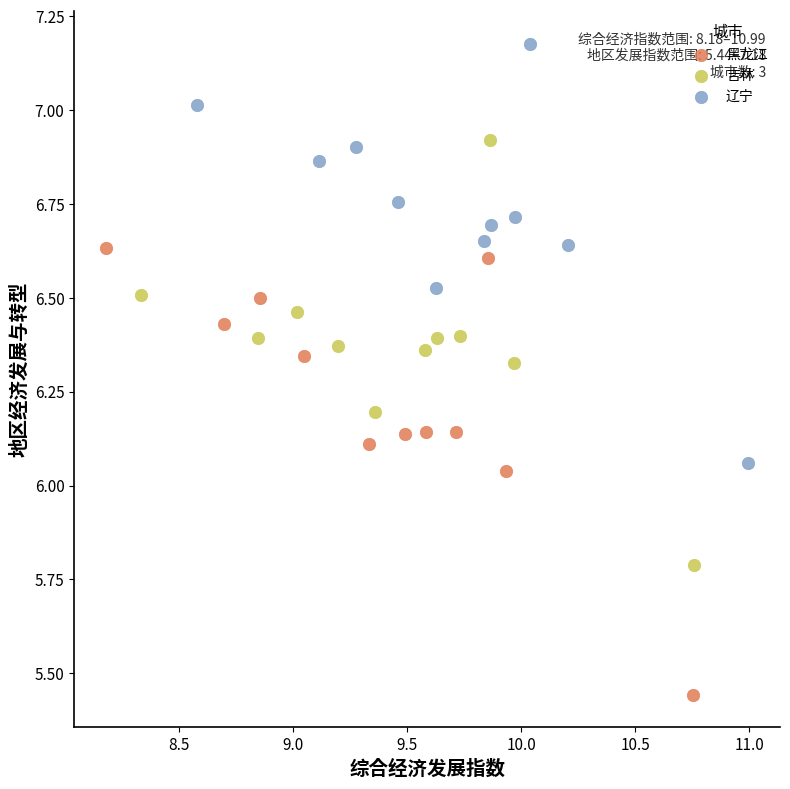

Which series reaches the minimum Y coordinate?

黑龙江